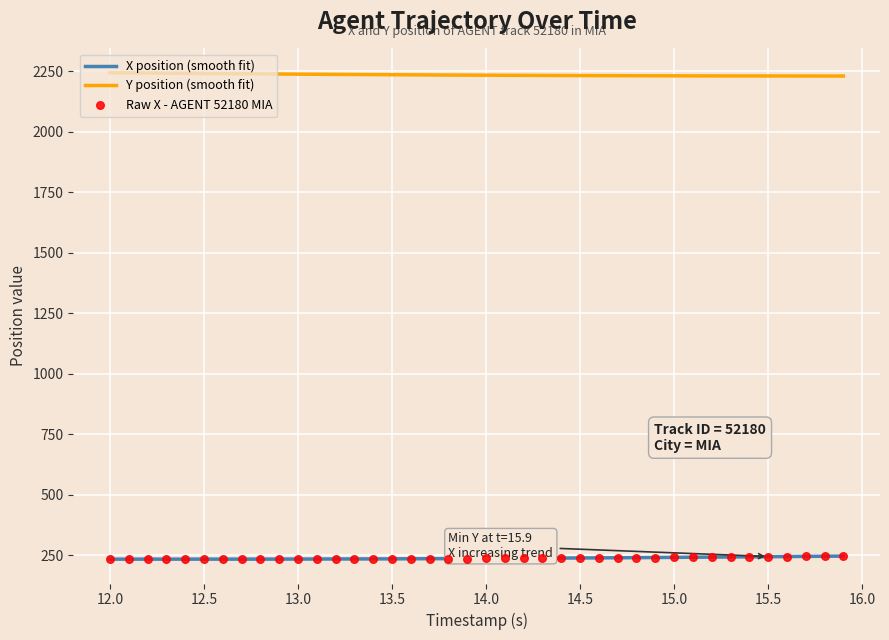

True or false: Y position (smooth fit) and X position (smooth fit) intersect in this chart.

False